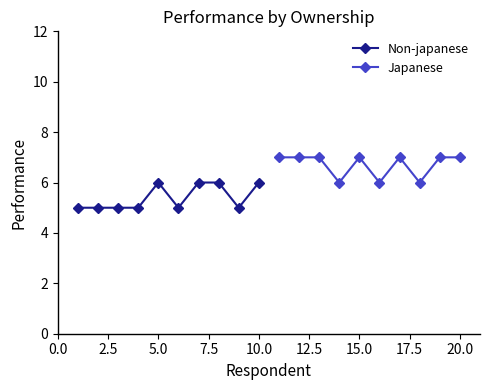

True or false: Japanese has more than 1 interior local peaks.

True